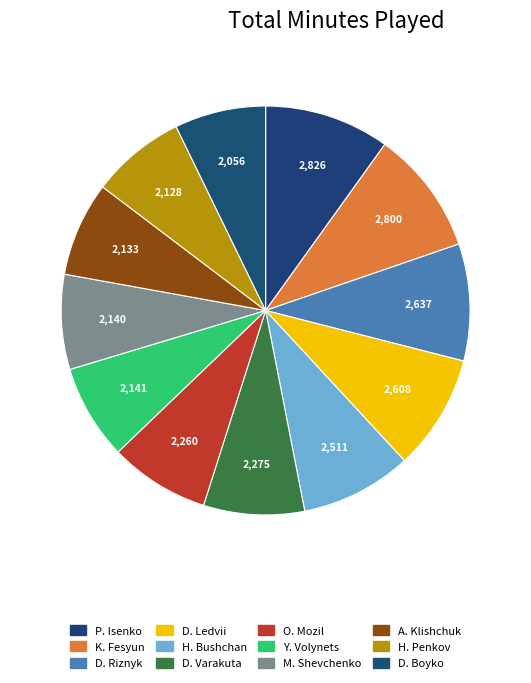

True or false: O. Mozil accounts for 1% of the total.

False